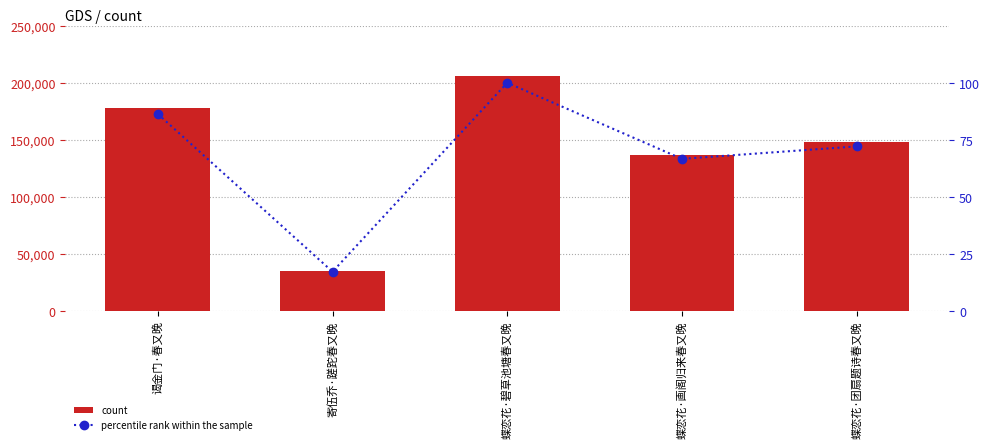

List the labels in order of percentile rank within the sample value, smallest first.

寄伍乔·蹉跎春又晚, 蝶恋花·画阁归来春又晚, 蝶恋花·团扇题诗春又晚, 谒金门·春又晚, 蝶恋花·碧草池塘春又晚